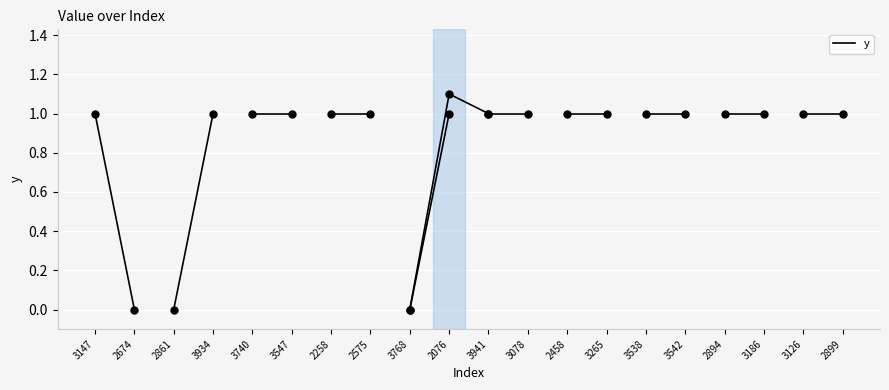

At which label is the value closest to 0?

2674